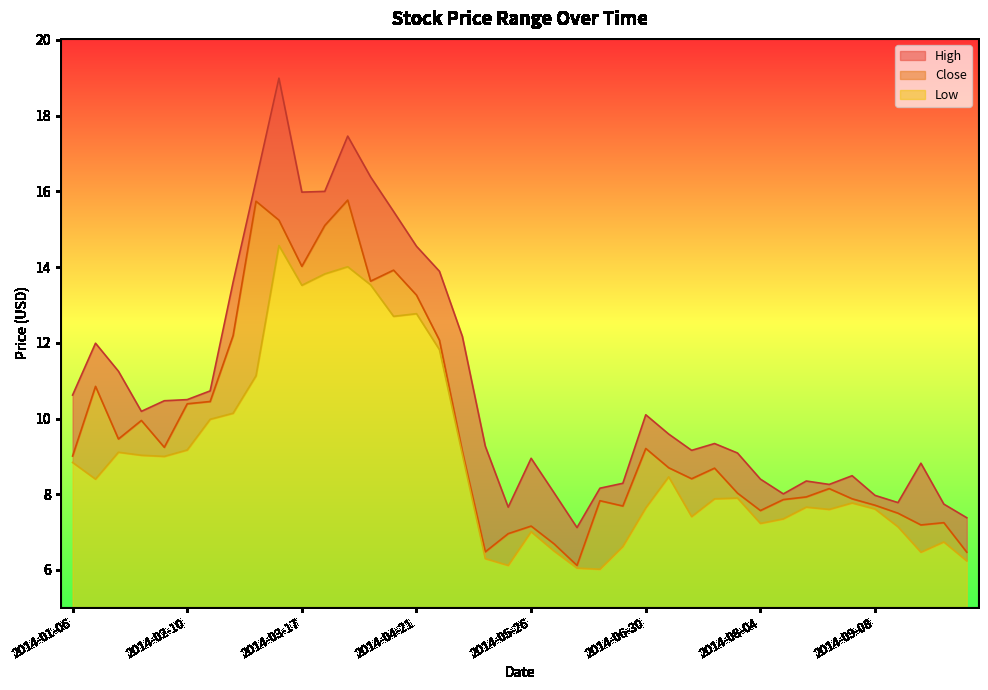

The Close series shows 4.6 at 2014-03-10. True or false?

False